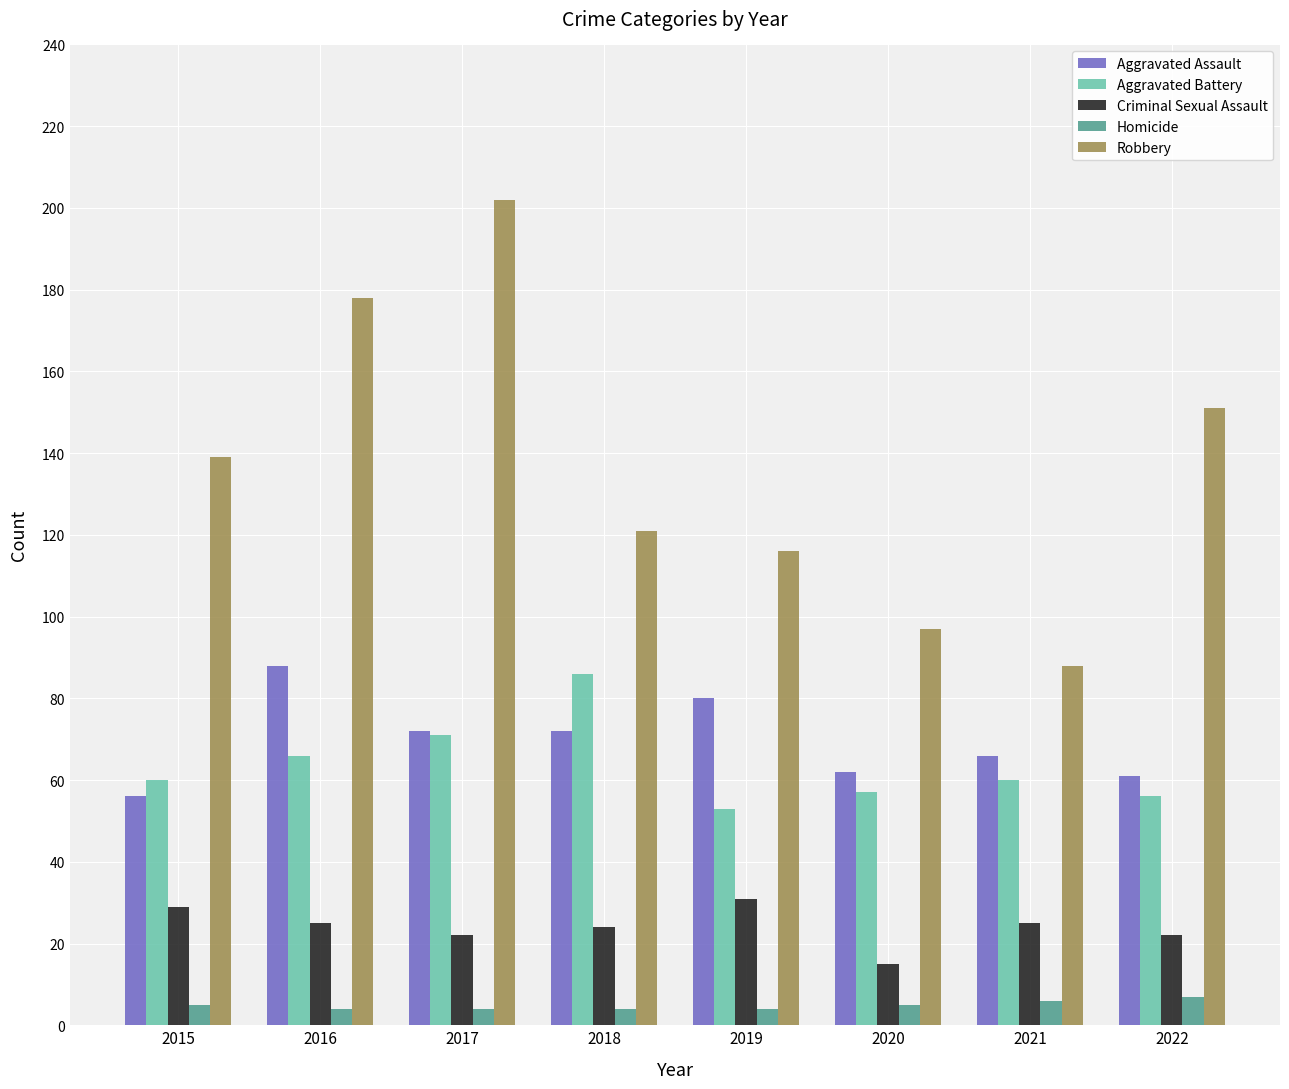

Rank the series at 2019 from highest to lowest value.

Robbery, Aggravated Assault, Aggravated Battery, Criminal Sexual Assault, Homicide